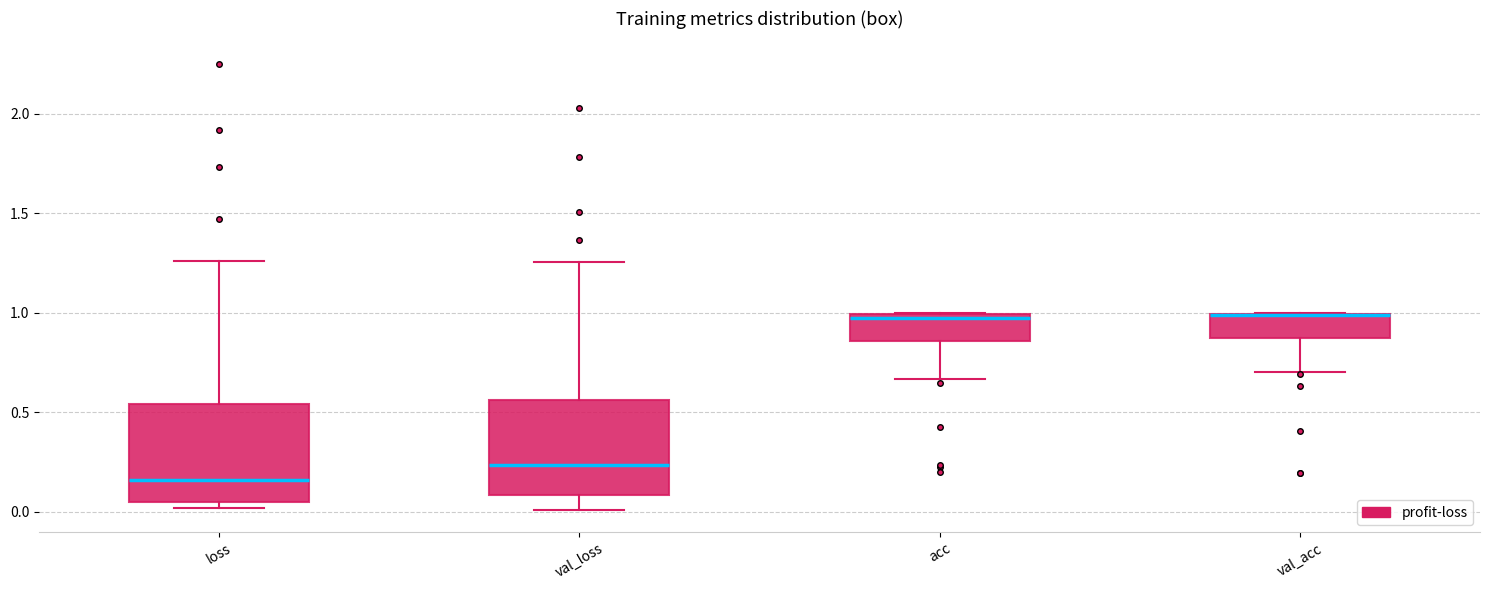

Reading left to right, read every box against the y-axis: the position of its median line, the range the box covers, and the ends of its whiskers. The values are not printed on the chart, so give them approximately, as read against the axis.

loss: median 0.15, box 0.05 to 0.55, whiskers 0.00 to 1.25
val_loss: median 0.25, box 0.10 to 0.55, whiskers 0.00 to 1.25
acc: median 0.95, box 0.85 to 1.00, whiskers 0.65 to 1.00
val_acc: median 1.00 (drawn on the box's upper edge), box 0.90 to 1.00, whiskers 0.70 to 1.00